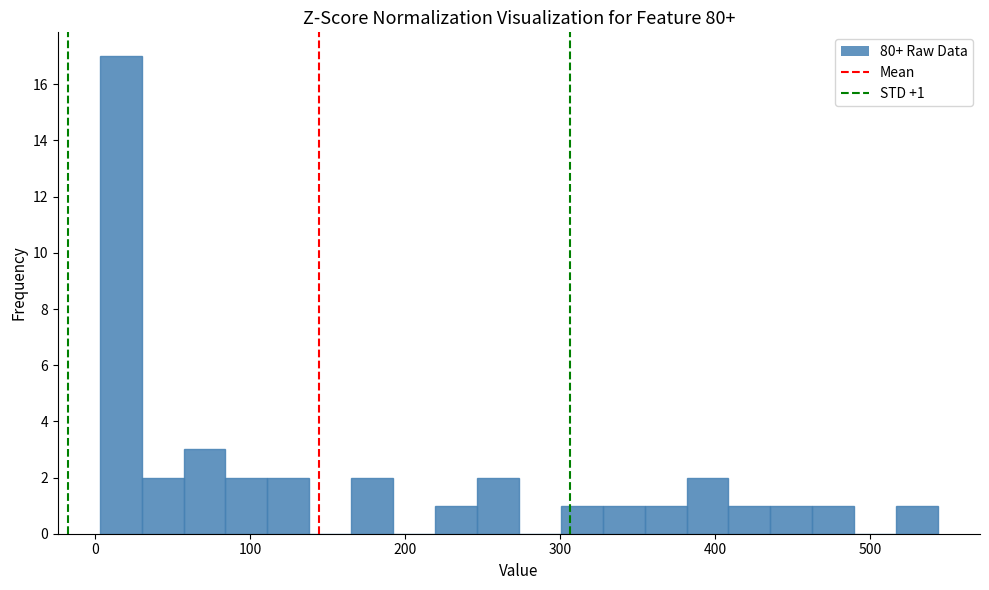

Around what value on the x-axis is the tallest bar? Give the approximate position of its centre, as read against the axis.

20